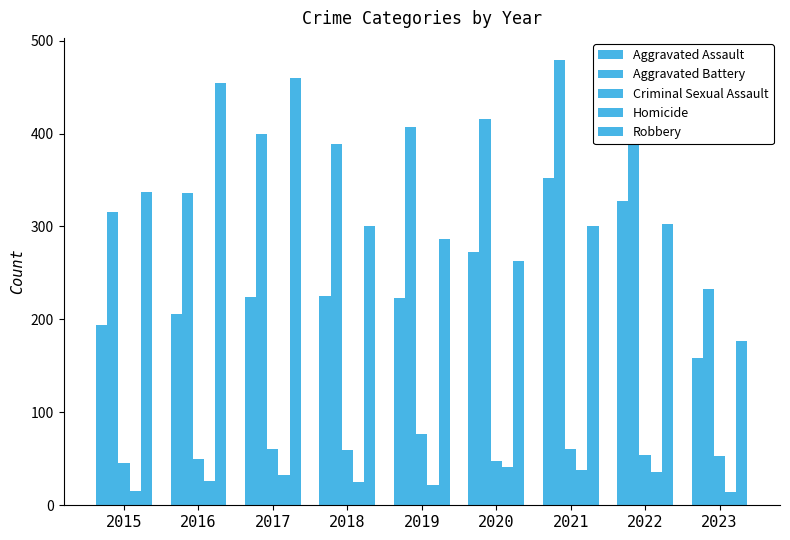

How many series are shown in this chart?

5